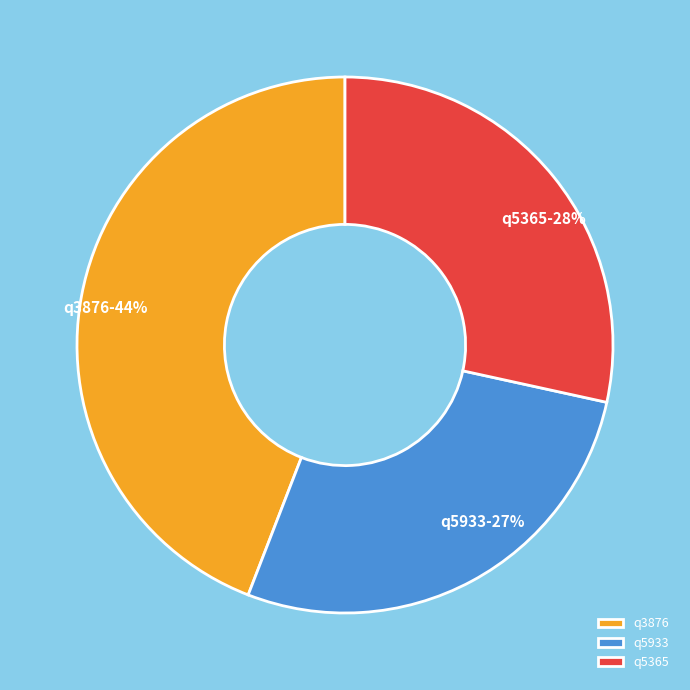

Count the number of slices in the pie.

3